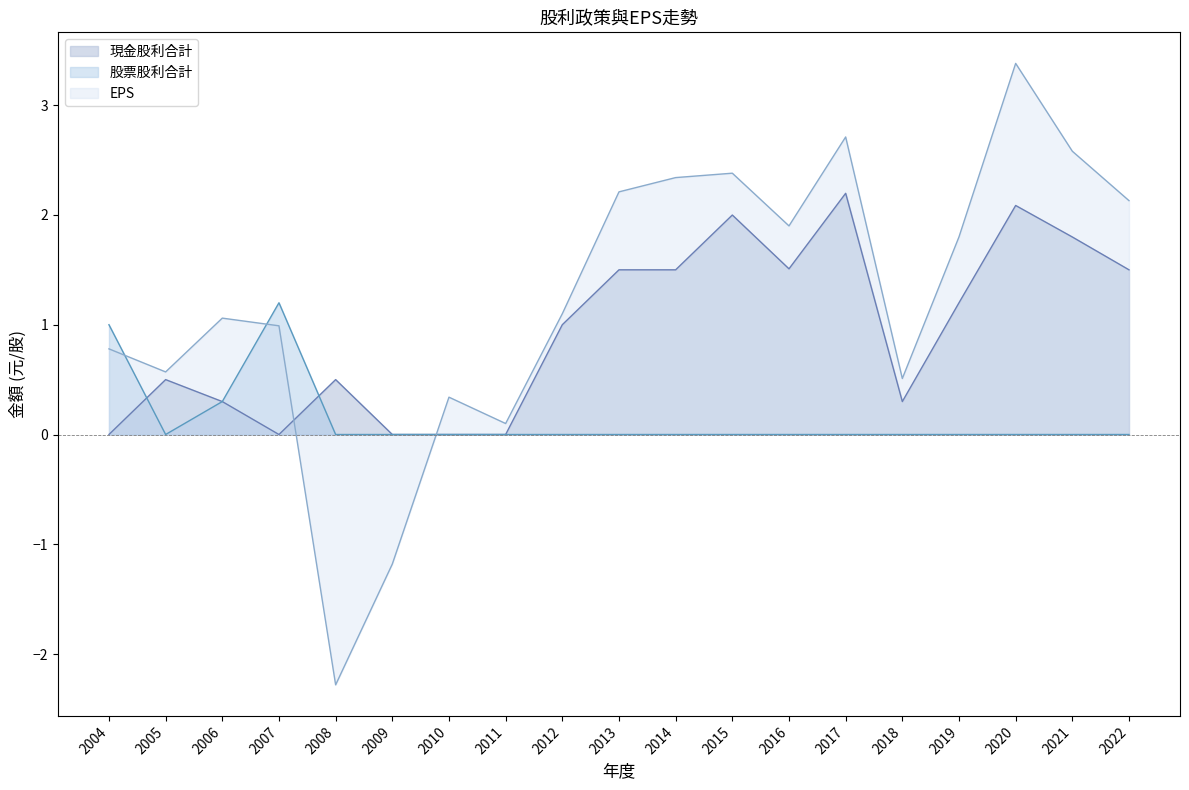

Between 2012 and 2015, which is larger?

2015